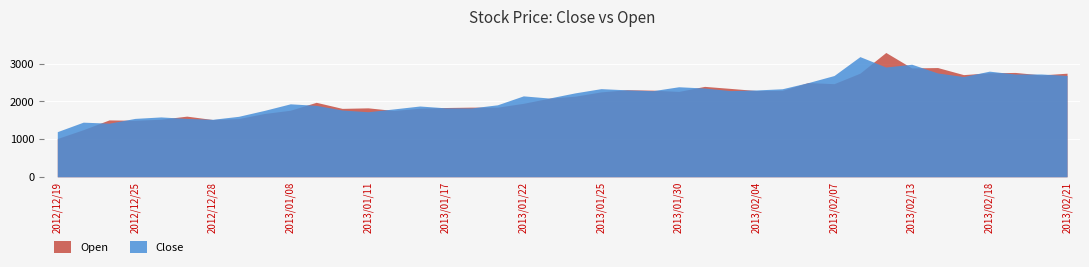

What is the greatest value displayed?

3300